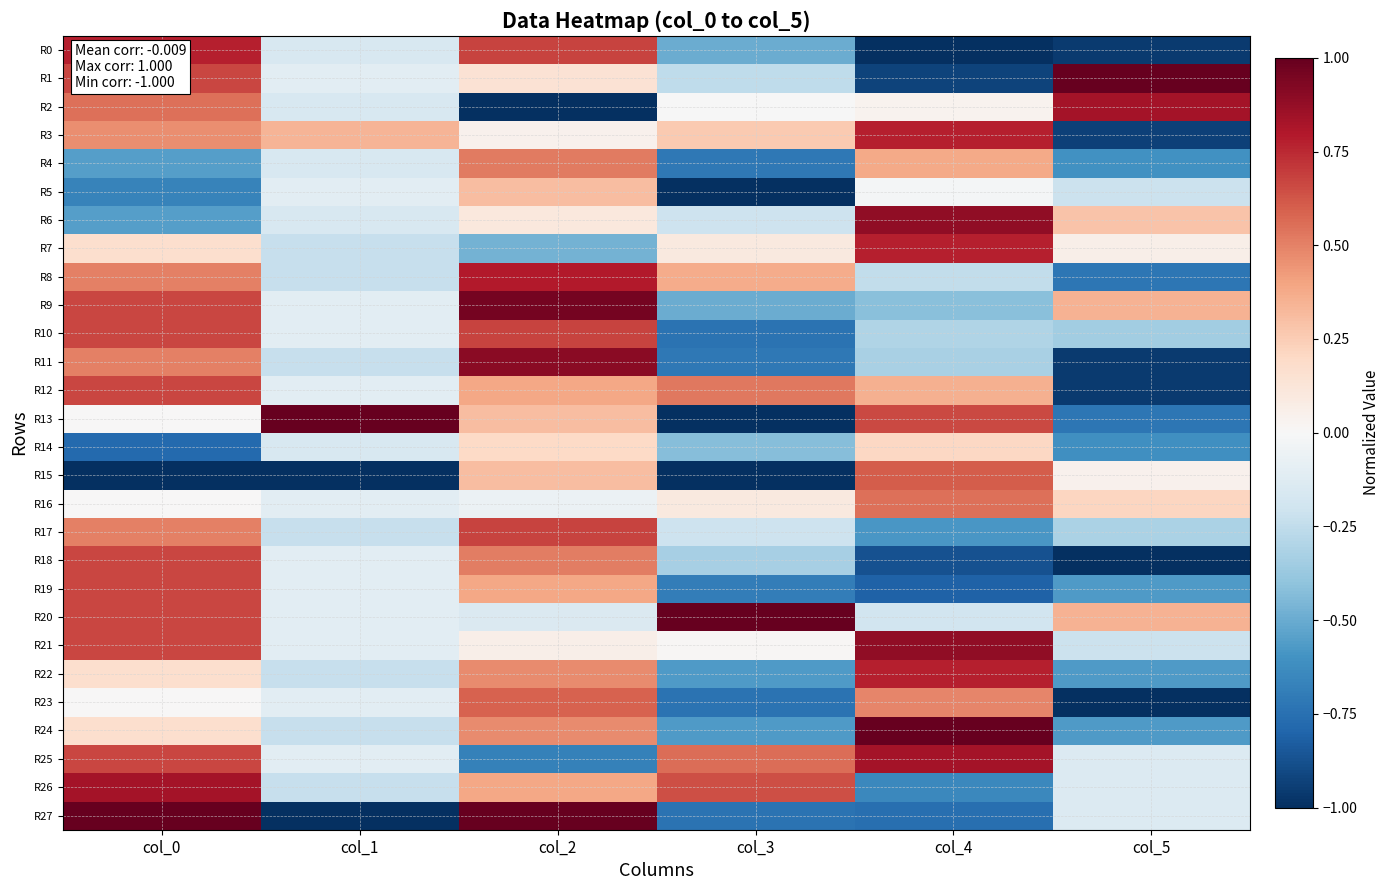

At which category is the sum across all series the highest?

col_2